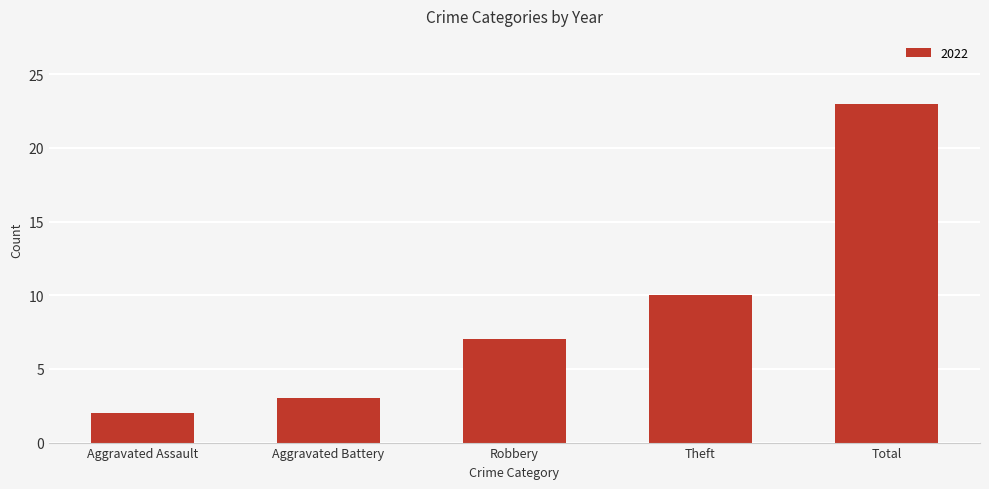

Where is the data nearest to the value 12?

Theft